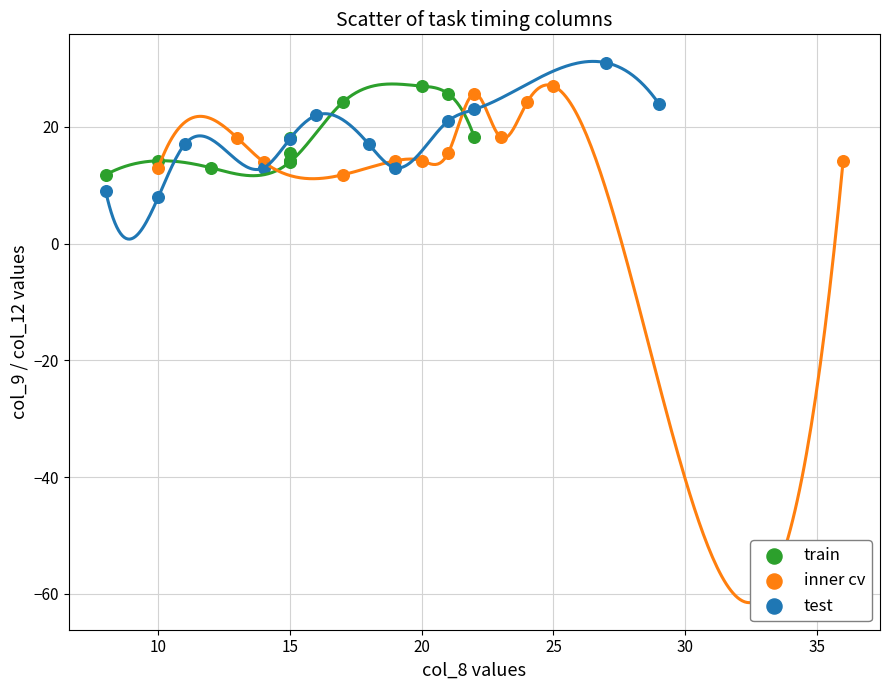

What are all the series names shown in the legend?

train, inner cv, test